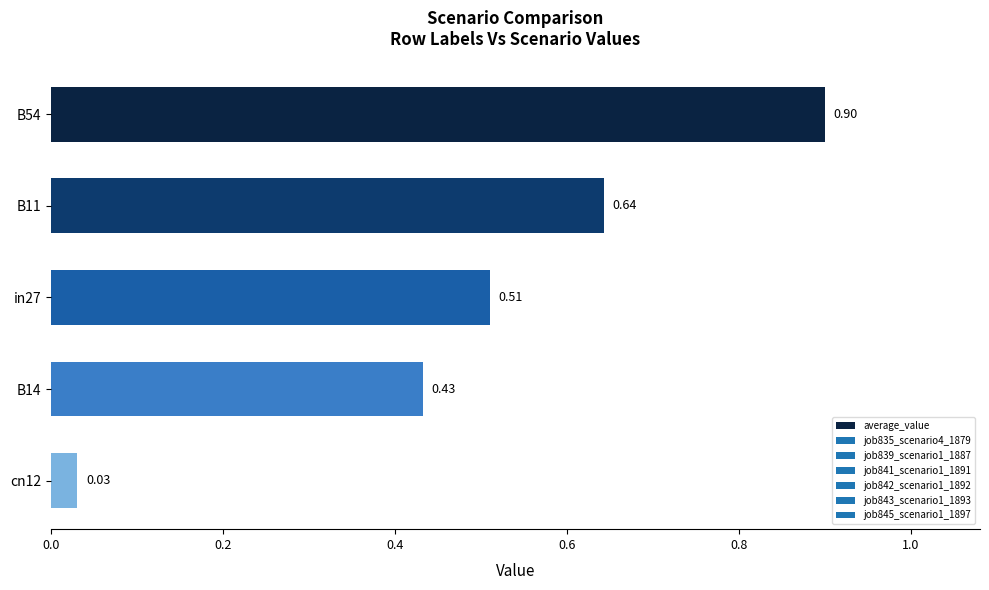

Which category has the lowest value across all series?

cn12